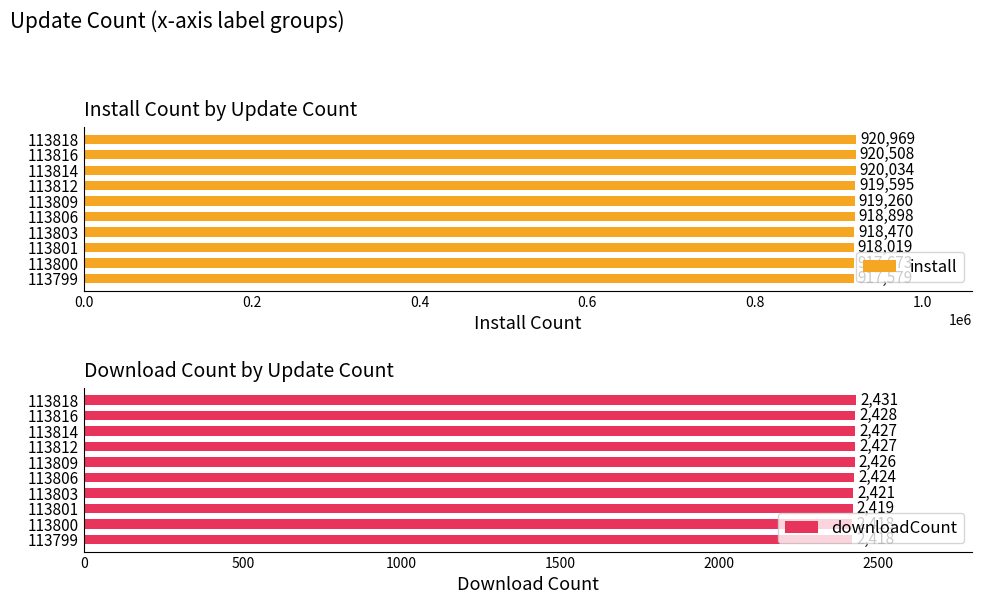

True or false: install has a value of 918470 at 113803.

True